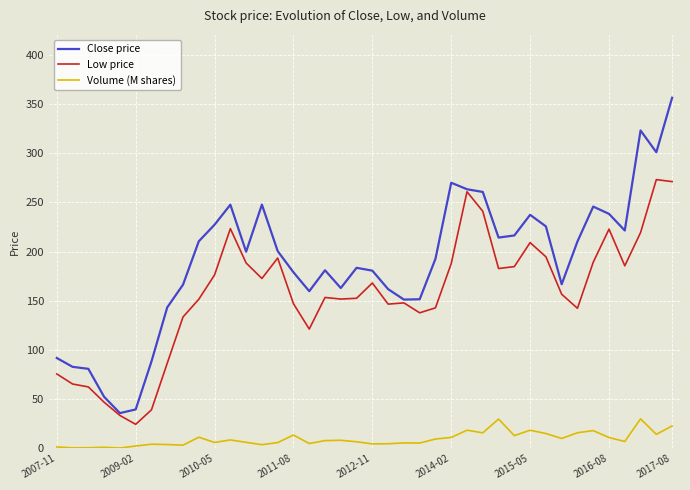

What is the highest value of the Volume (M shares) series?

30.0